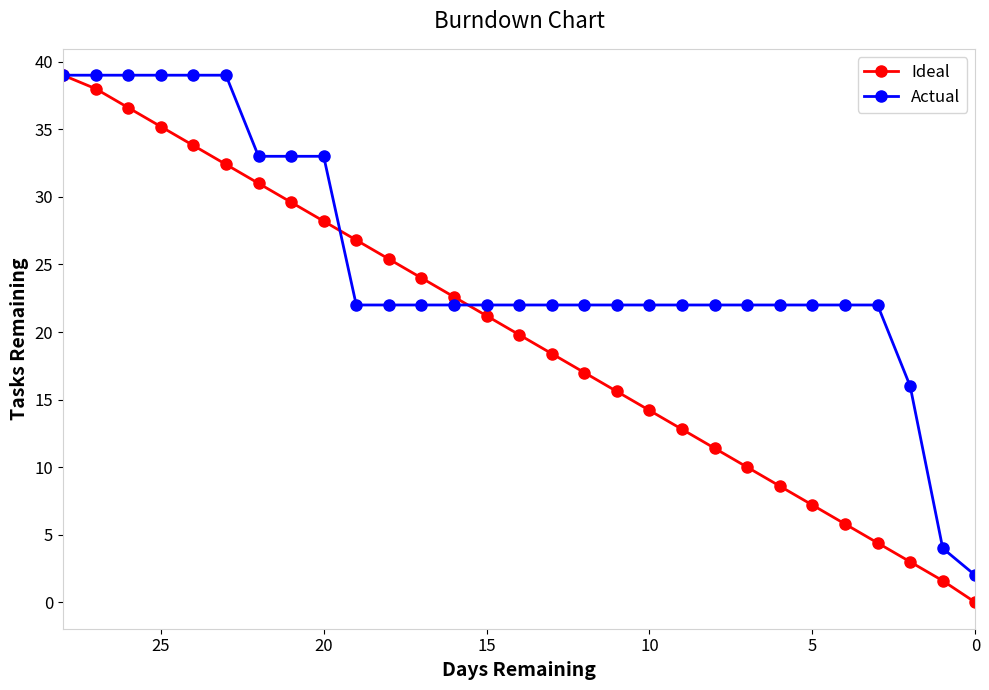

What is the value of the Ideal point at the 25th from the left?

5.8